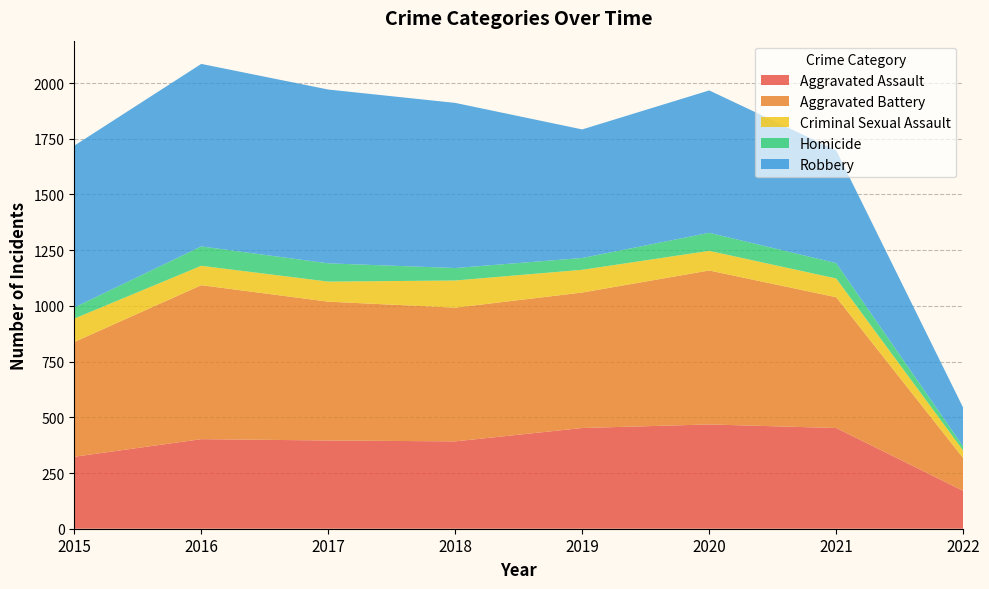

Reading left to right, extract all data points from this chart.

Aggravated Assault: 2015=323	2016=402	2017=396	2018=392	2019=452	2020=468	2021=452	2022=170
Aggravated Battery: 2015=515	2016=691	2017=623	2018=600	2019=608	2020=691	2021=587	2022=147
Criminal Sexual Assault: 2015=105	2016=87	2017=90	2018=122	2019=102	2020=88	2021=84	2022=34
Homicide: 2015=50	2016=87	2017=82	2018=56	2019=53	2020=81	2021=69	2022=18
Robbery: 2015=726	2016=819	2017=780	2018=741	2019=577	2020=639	2021=506	2022=174